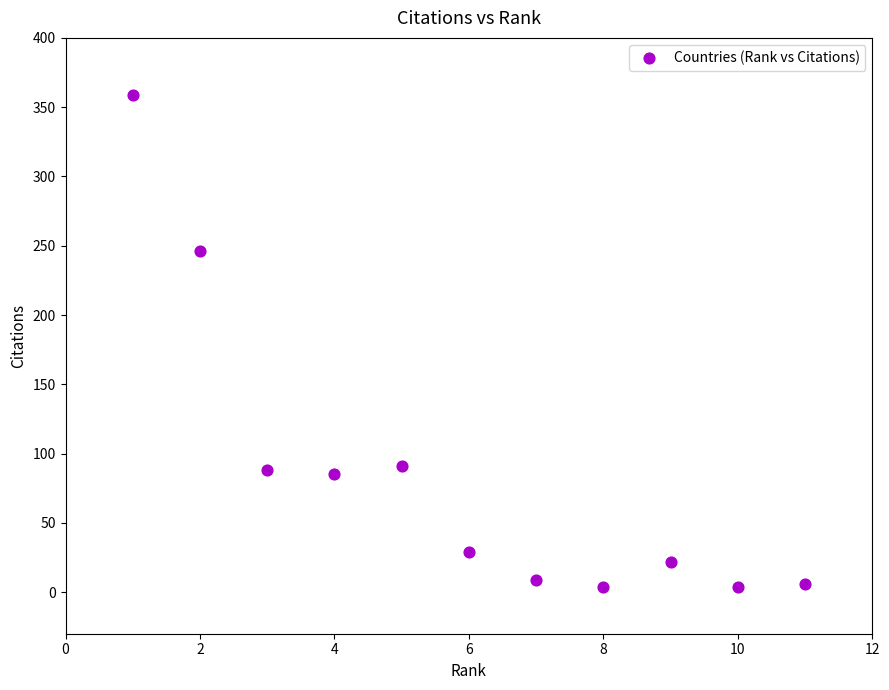

What Y value in the scatter plot is closest to 181?

246